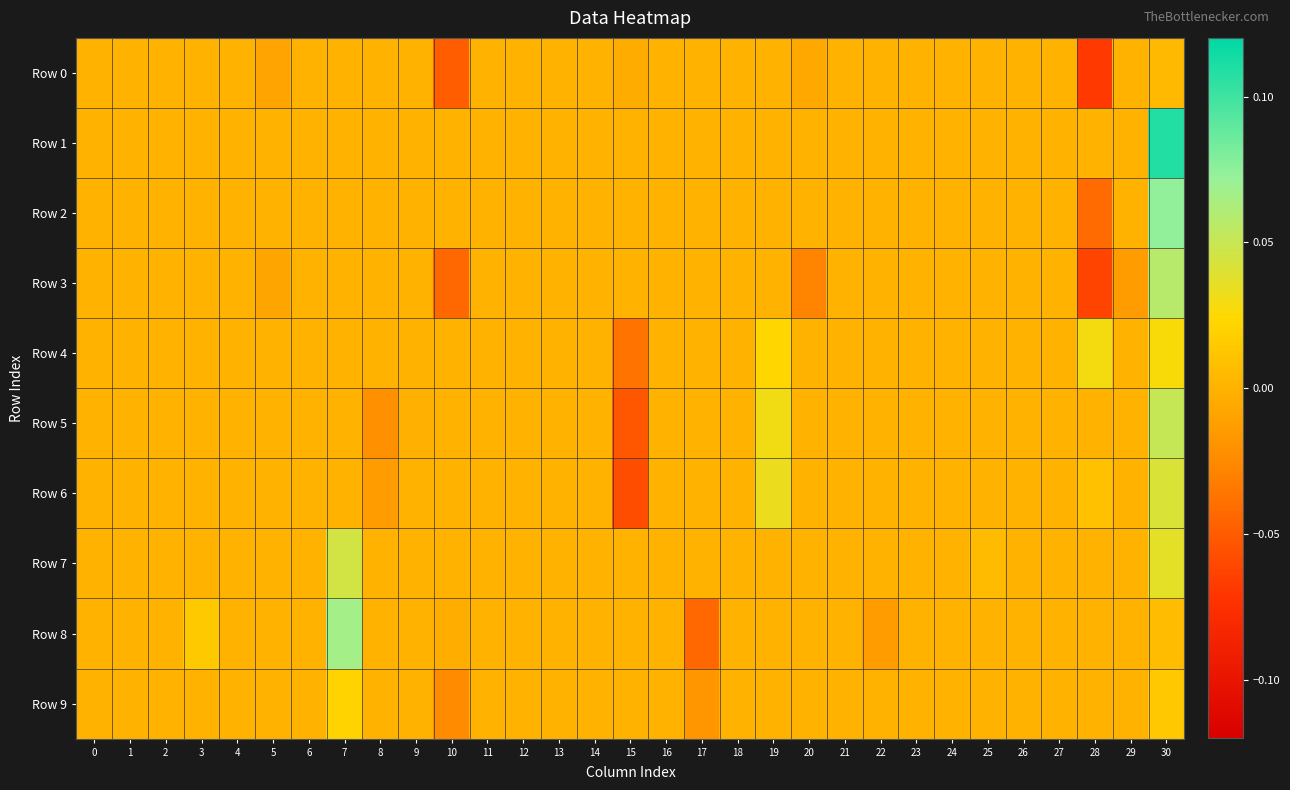

Between 8 and 12, which is larger?

8